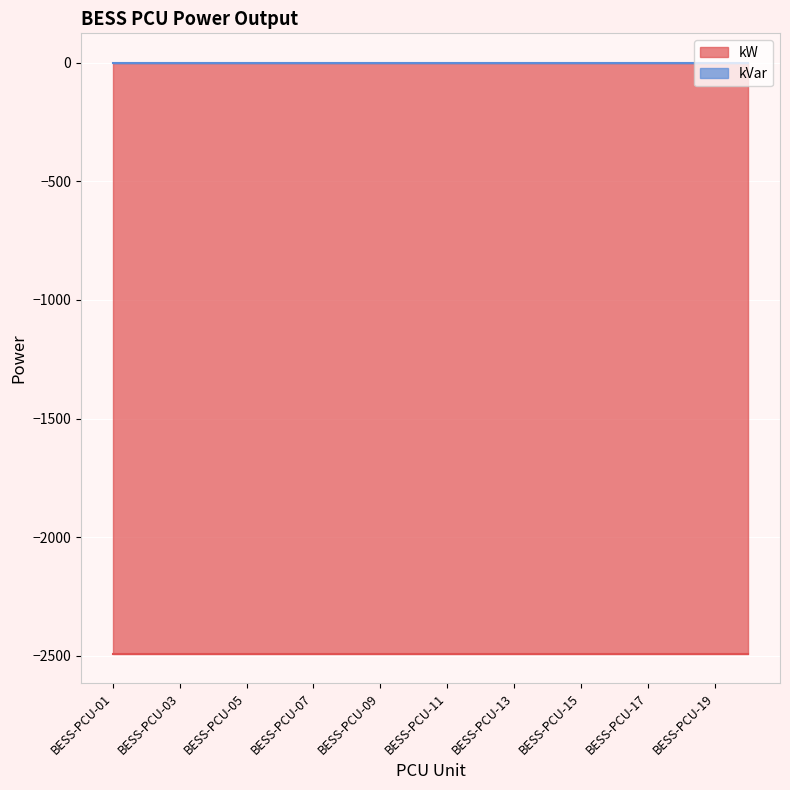

Which series has the largest total across all categories?

kVar